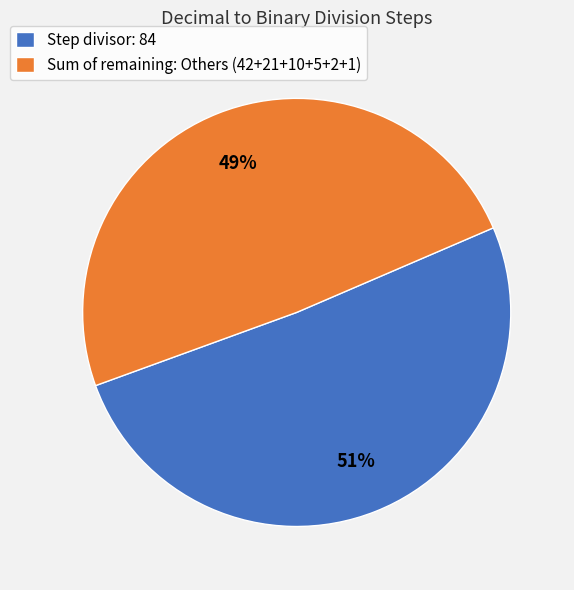

To the nearest percent, what is the difference between the largest and smallest slice percentages?

2%